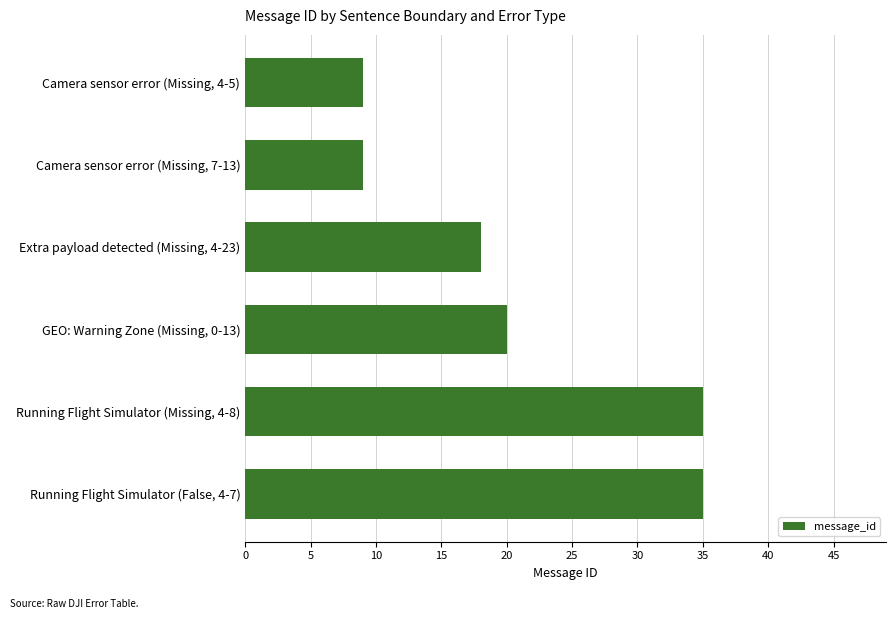

Reading top to bottom, transcribe all the data shown in this chart.

9	9	18	20	35	35